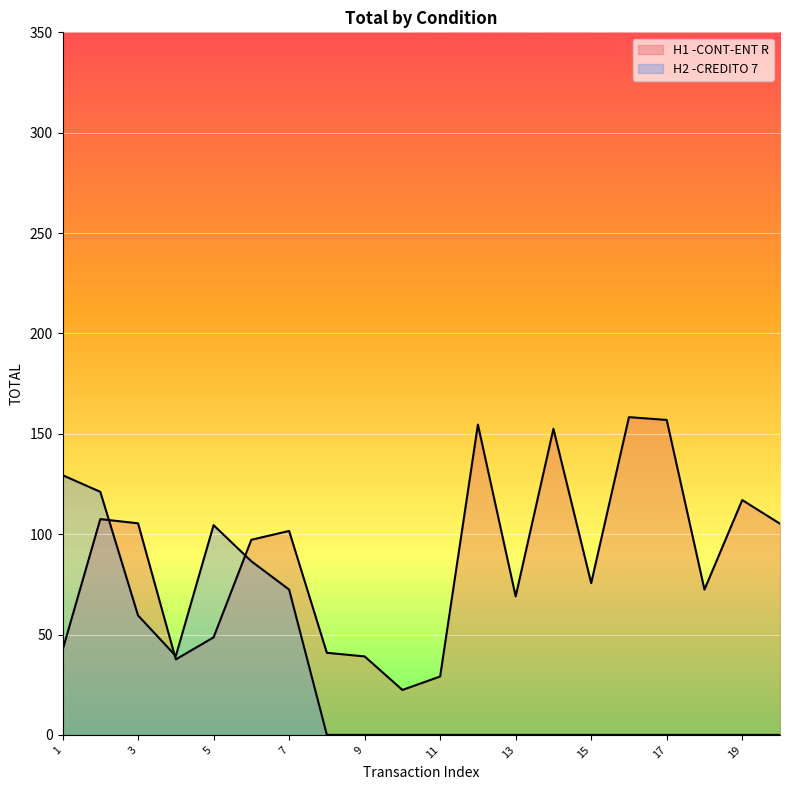

Rank the categories by H1 -CONT-ENT R value from highest to lowest.

16, 17, 12, 14, 19, 2, 3, 20, 7, 6, 15, 18, 13, 5, 1, 8, 9, 4, 11, 10